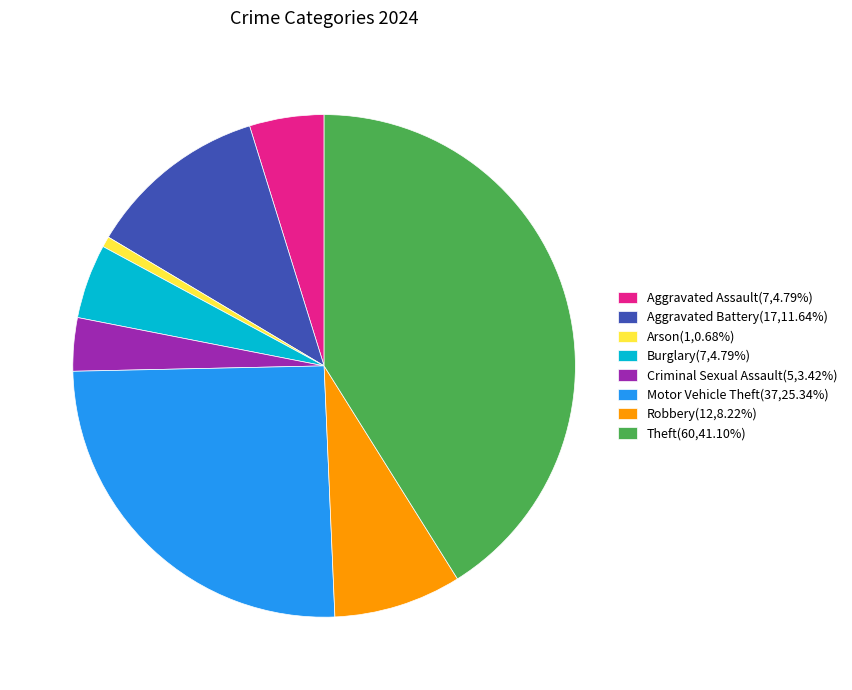

Does Theft(60,41.10%) represent more than half of the total?

No